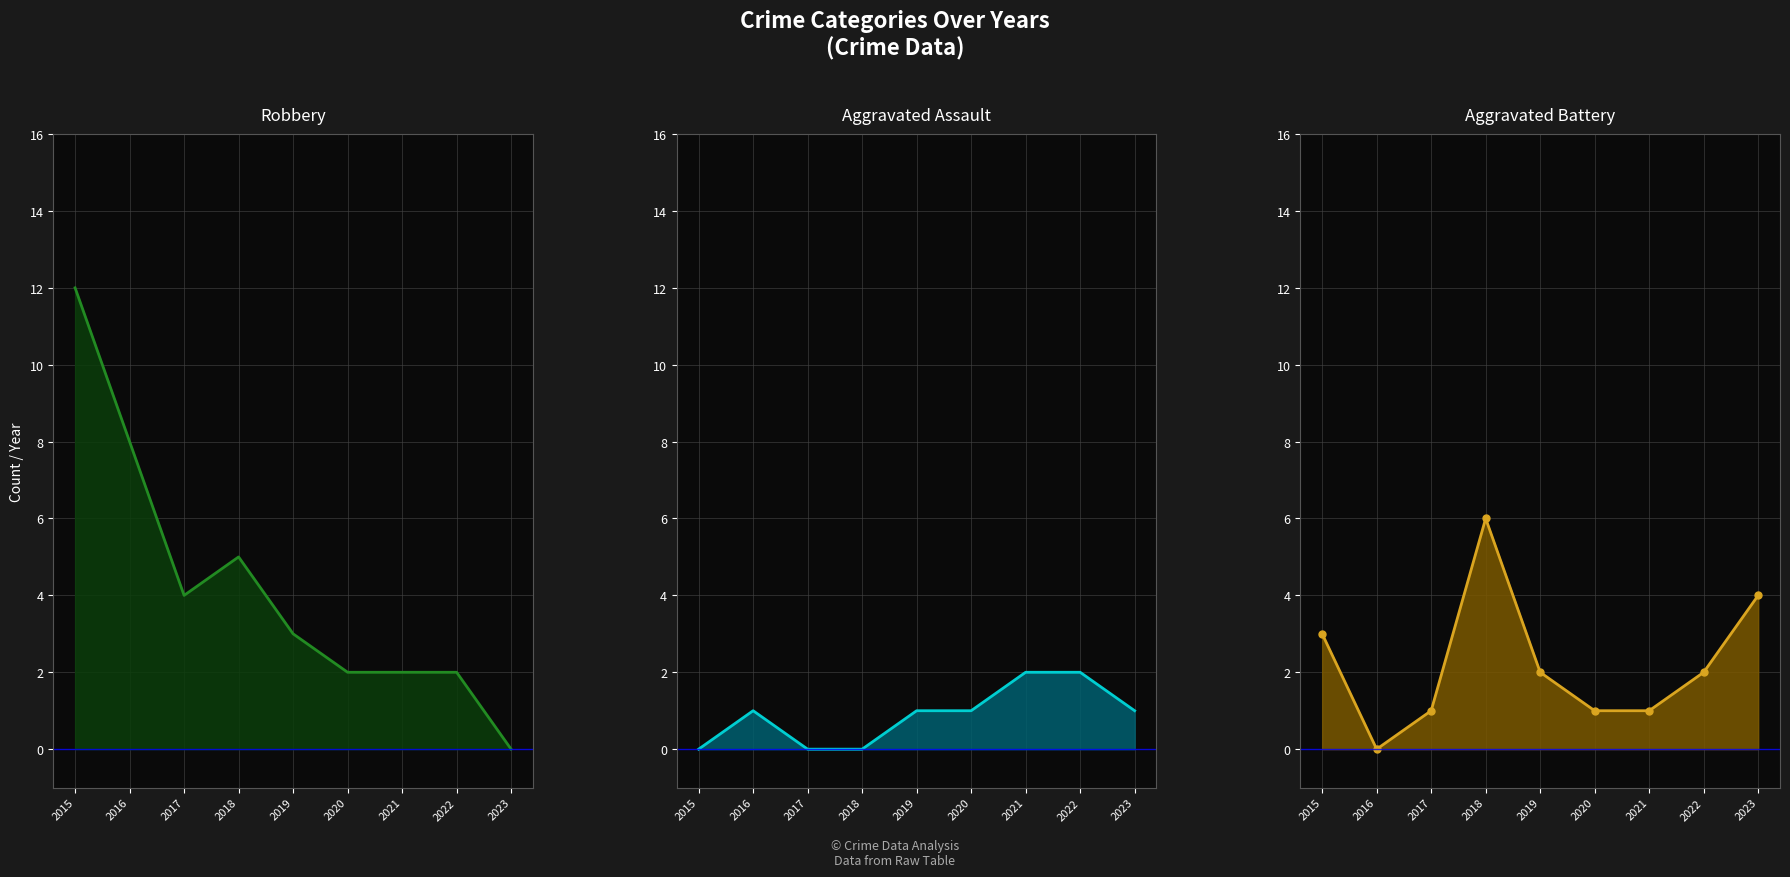

Count the Aggravated Assault line values in the range 0 to 1.

7